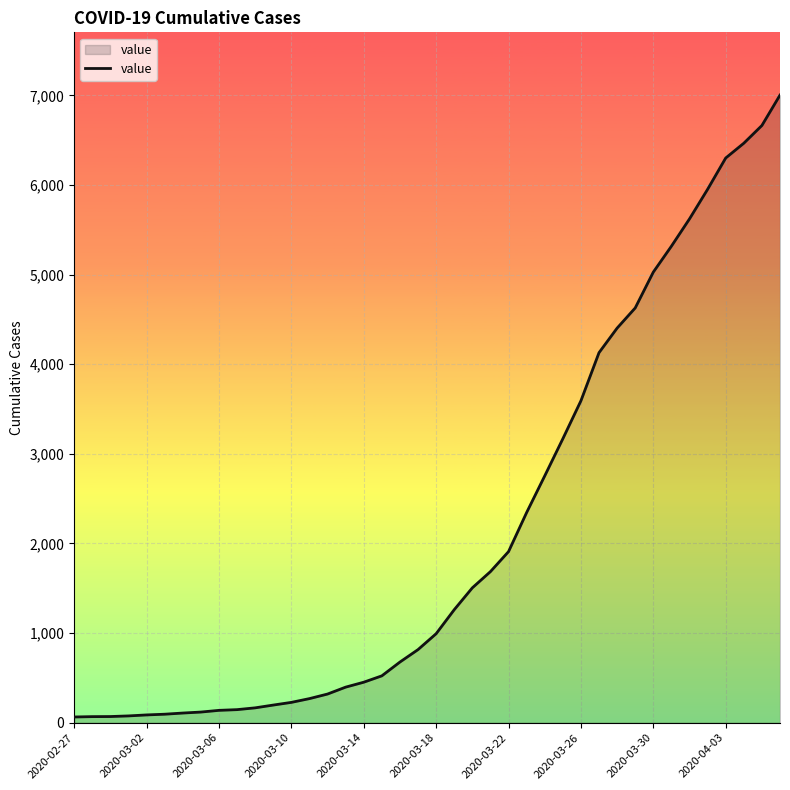

Does the chart have visible grid lines?

Yes